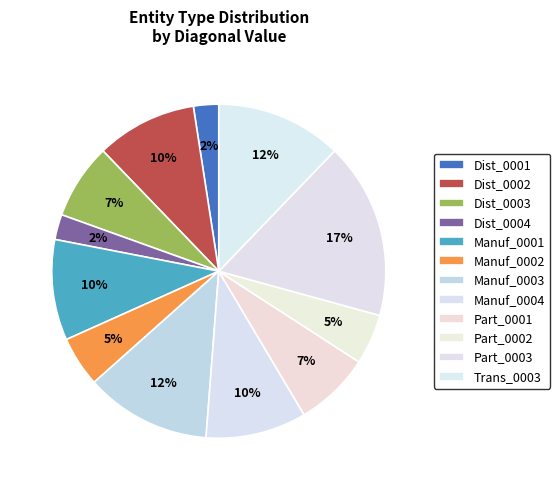

Does Manuf_0004 represent more than half of the total?

No